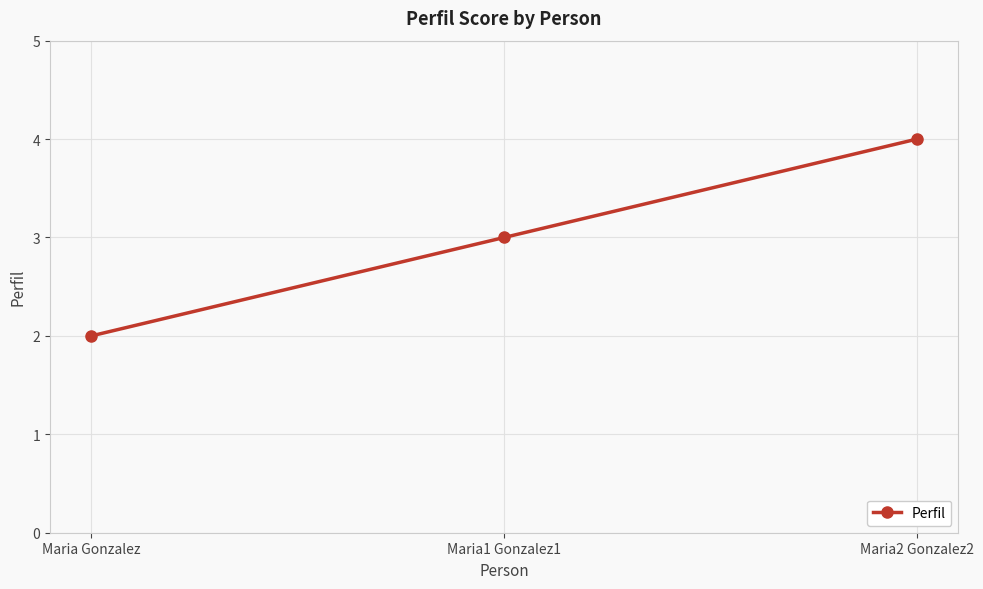

Approximately how many times larger is the value at Maria Gonzalez compared to Maria1 Gonzalez1?

0.7